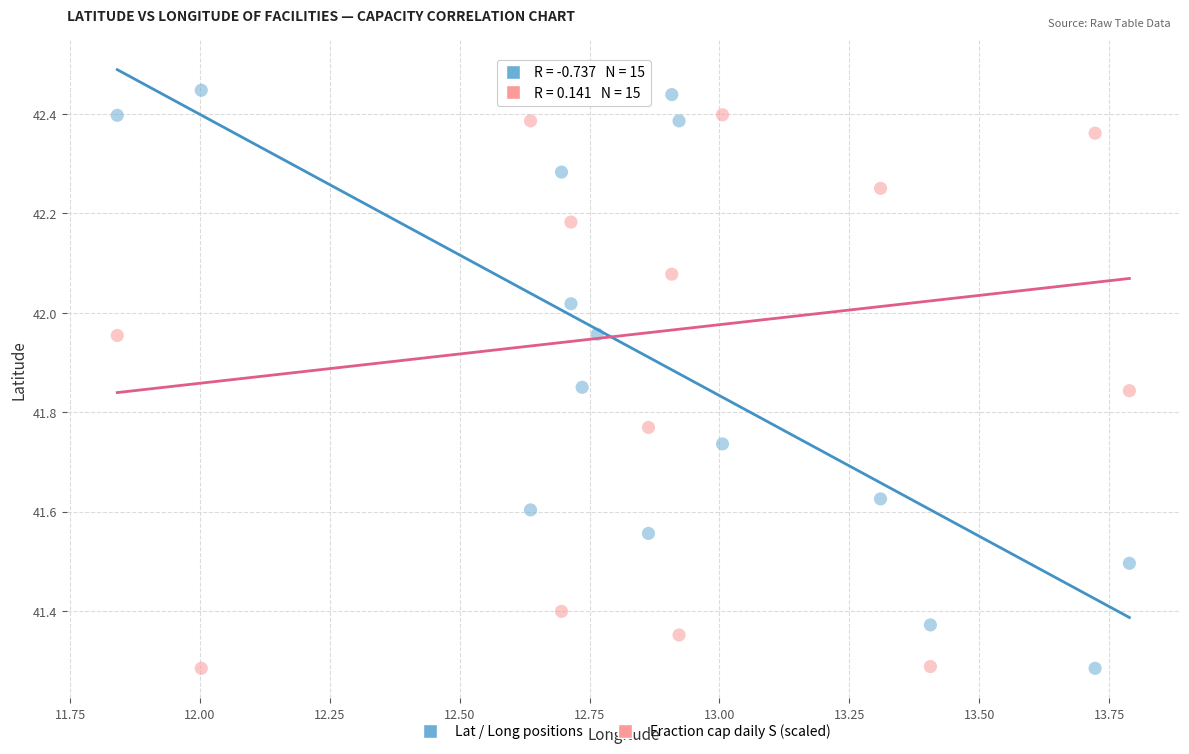

Across all data points, what is the range of X values (max minus min)?

1.9